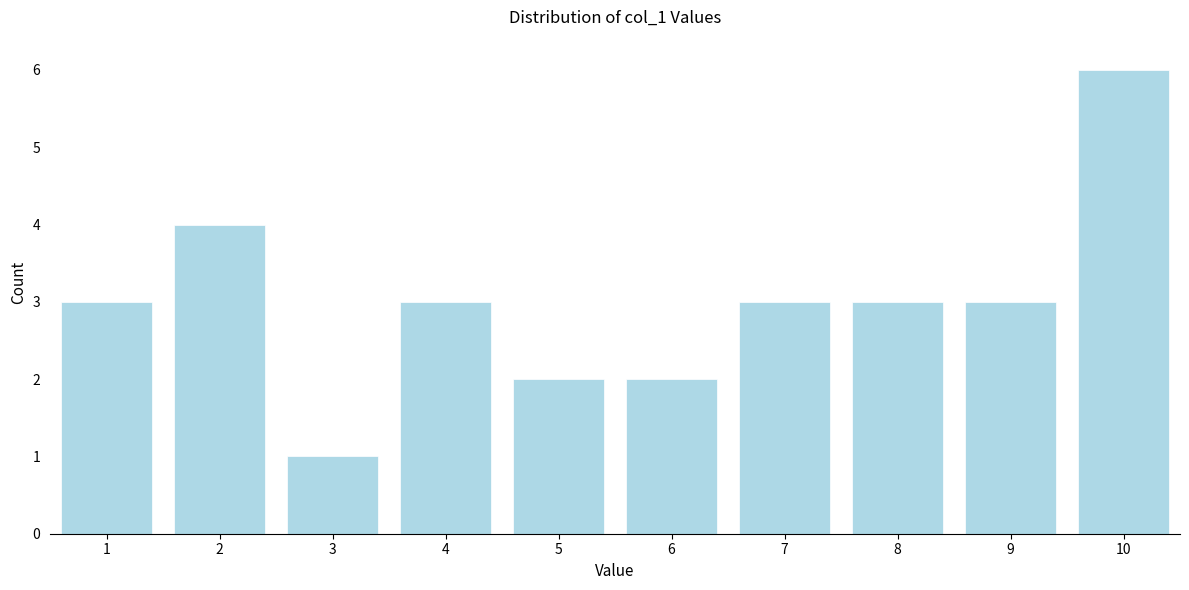

Reading left to right, extract all data points from this chart.

3	4	1	3	2	2	3	3	3	6